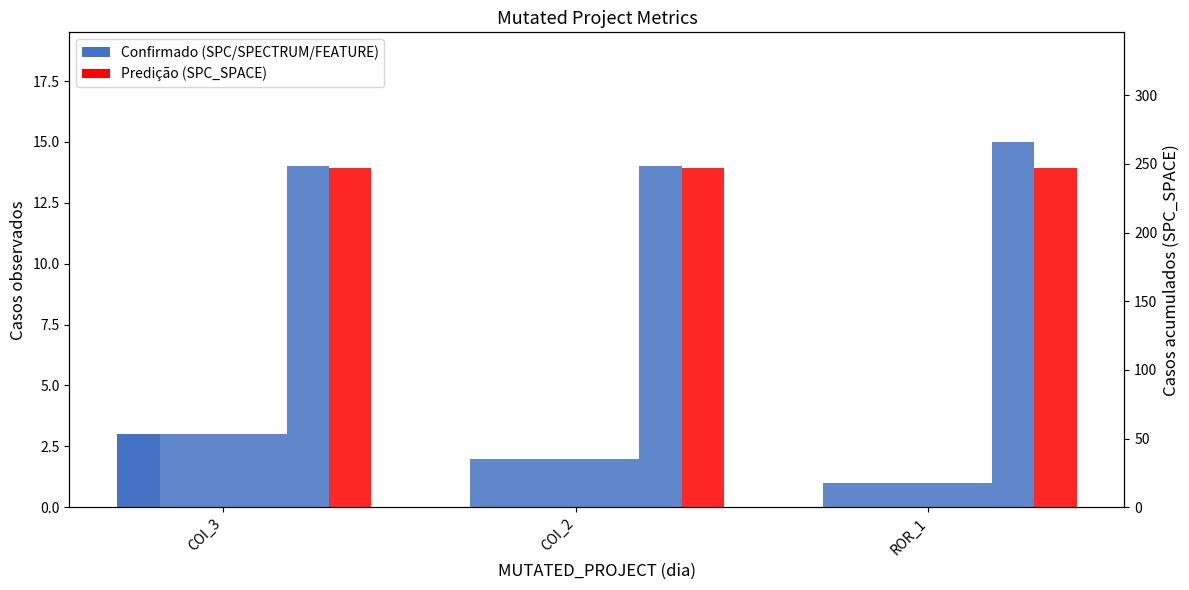

What is the minimum value for SPC_SPACE?

247